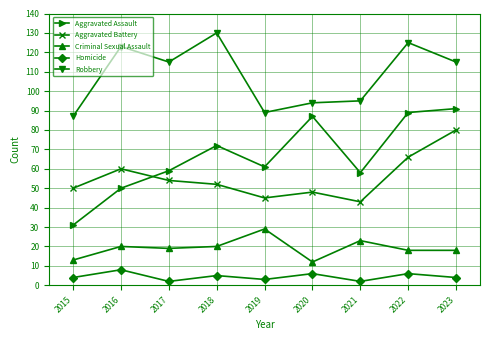

Is it true that Robbery equals 80 at 2022?

False